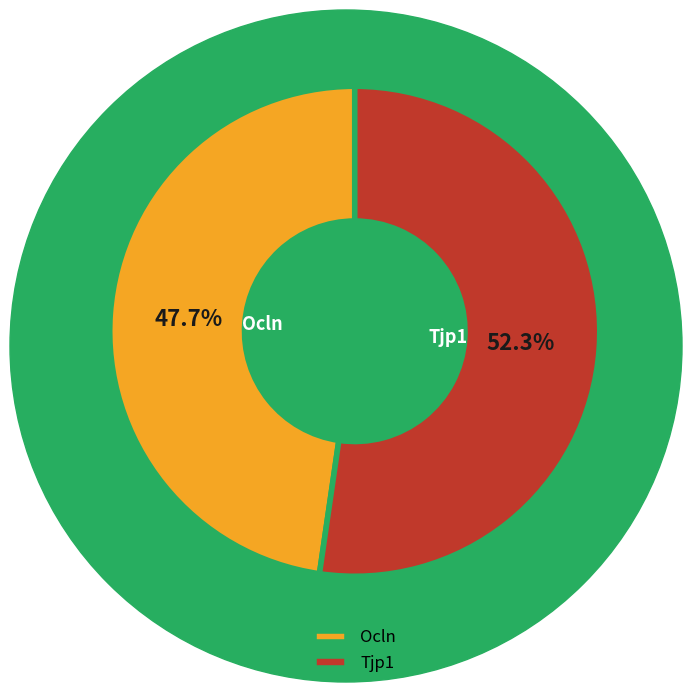

The Tjp1 slice represents 52% of the pie. True or false?

True